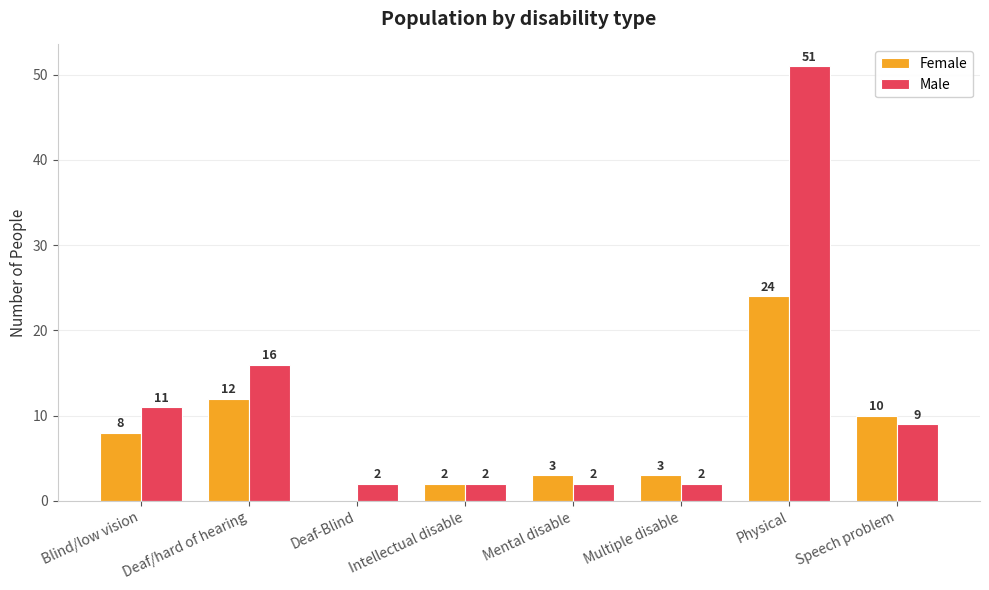

How many data points does each series have?

8